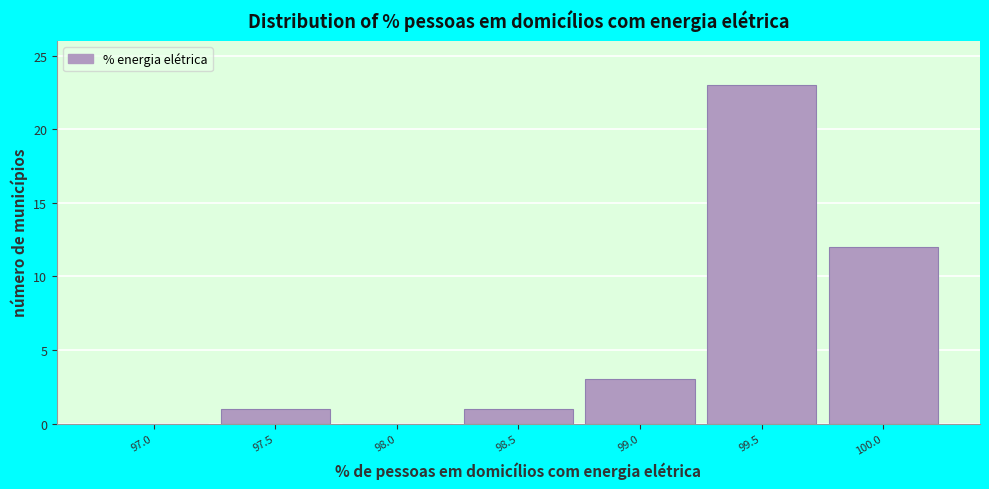

Reading left to right, what are all the values shown in this chart?

97.0=0	97.5=1	98.0=0	98.5=1	99.0=3	99.5=23	100.0=12